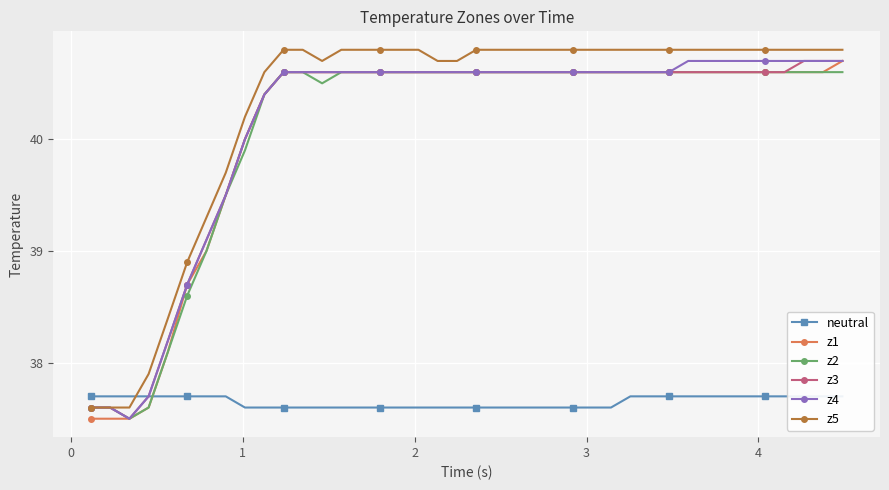

What are all the series names shown in the legend?

neutral, z1, z2, z3, z4, z5